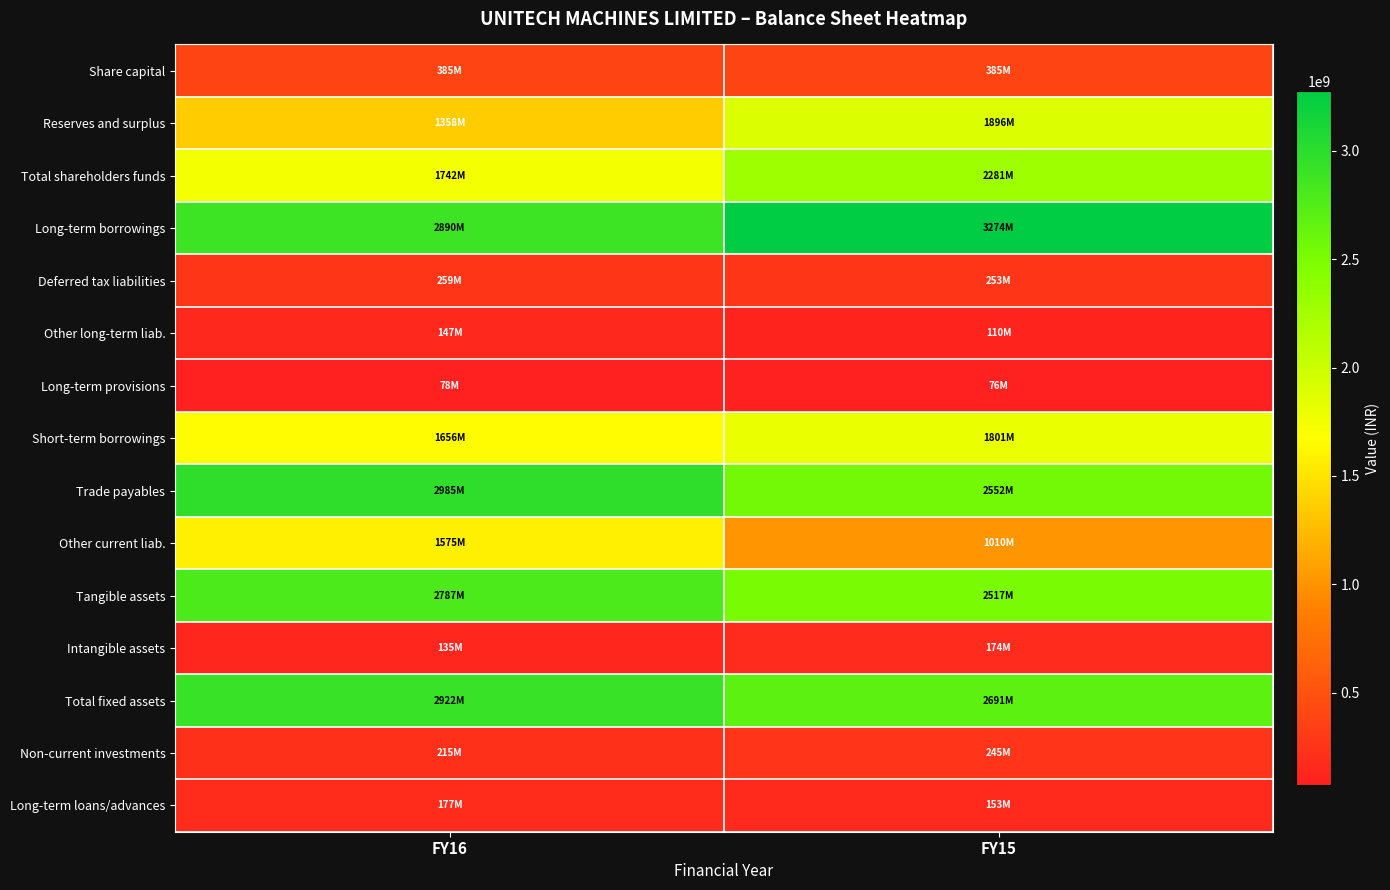

How many data points does each series have?

2